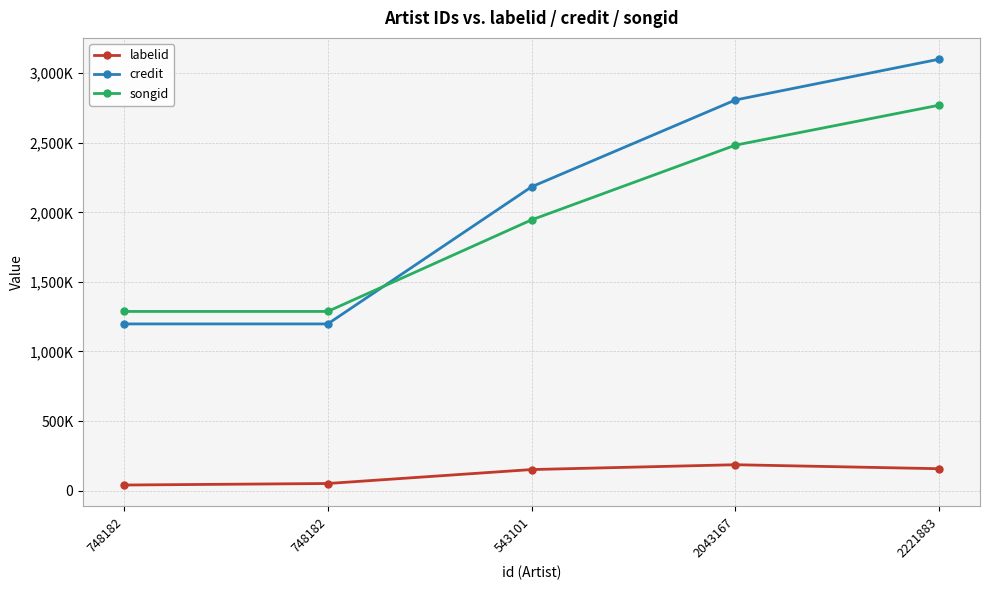

How many songid values are between 1287595 and 2482533?

4